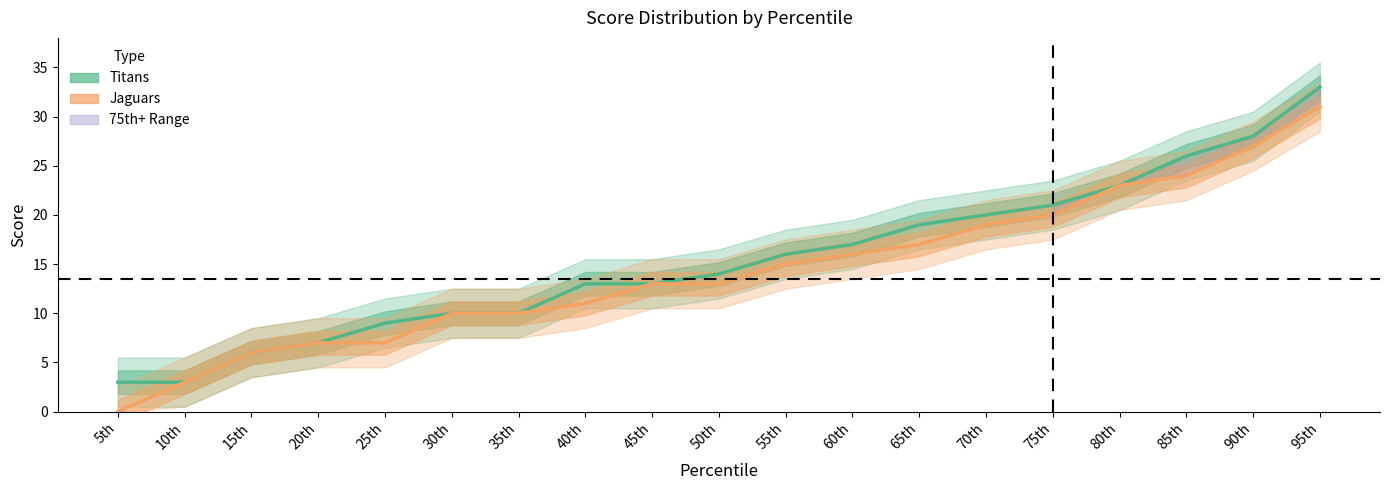

Which has a higher value, 75th or 50th?

75th